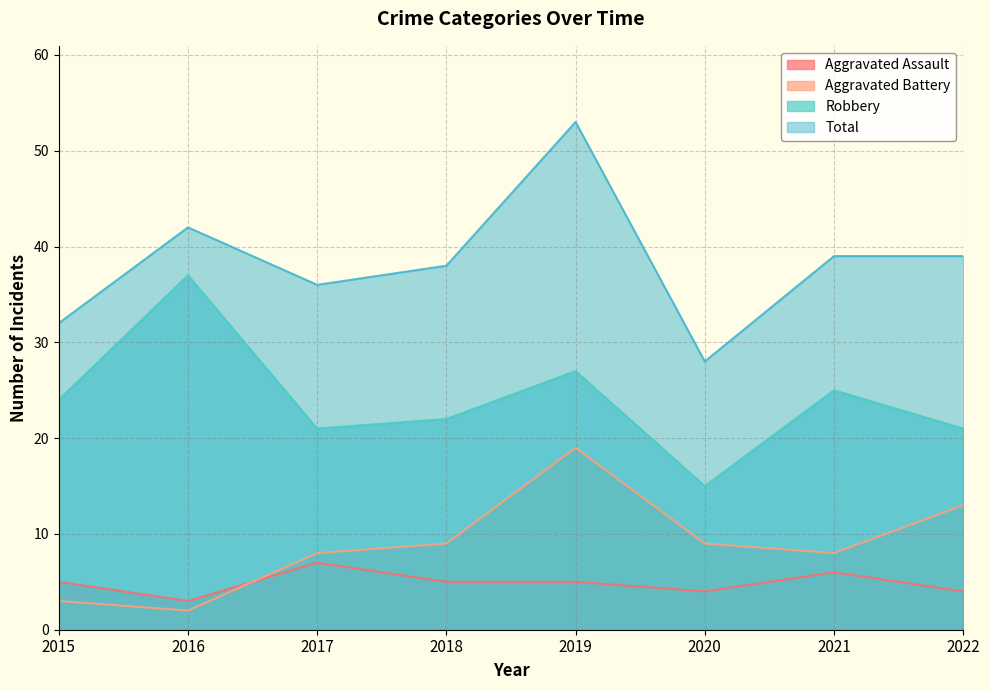

Reading right to left, transcribe all the data shown in this chart.

Aggravated Assault: 4	6	4	5	5	7	3	5
Aggravated Battery: 13	8	9	19	9	8	2	3
Robbery: 21	25	15	27	22	21	37	24
Total: 39	39	28	53	38	36	42	32